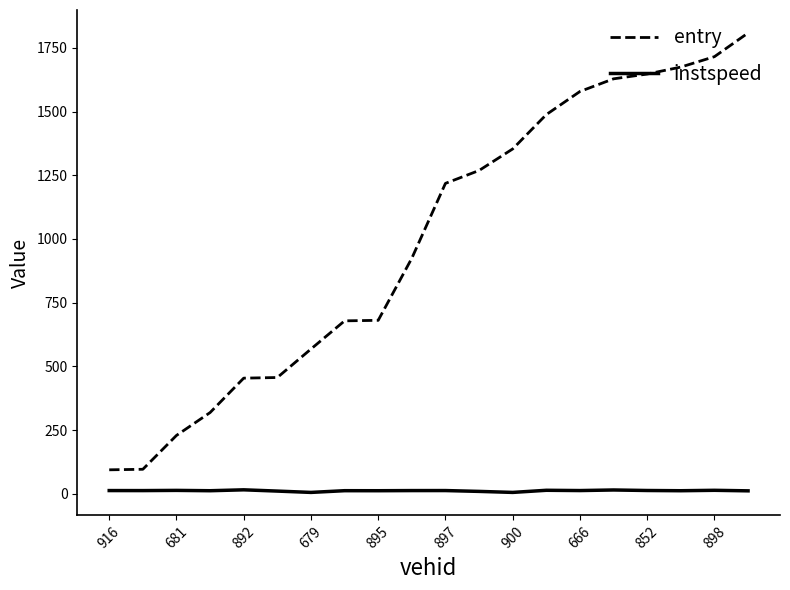

List the series in order of their peak value, highest first.

entry, instspeed